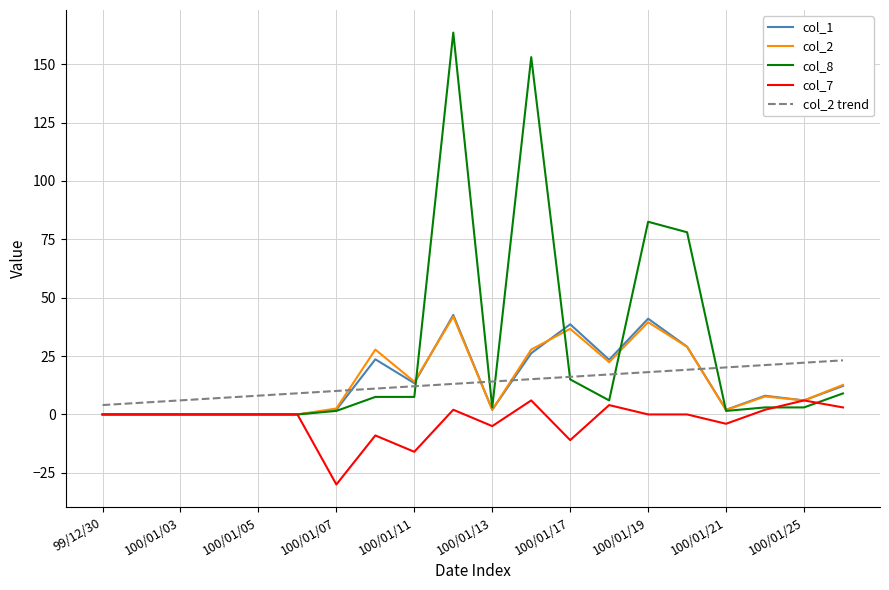

What is the difference between the maximum and minimum values in the col_2 trend series?

19.1